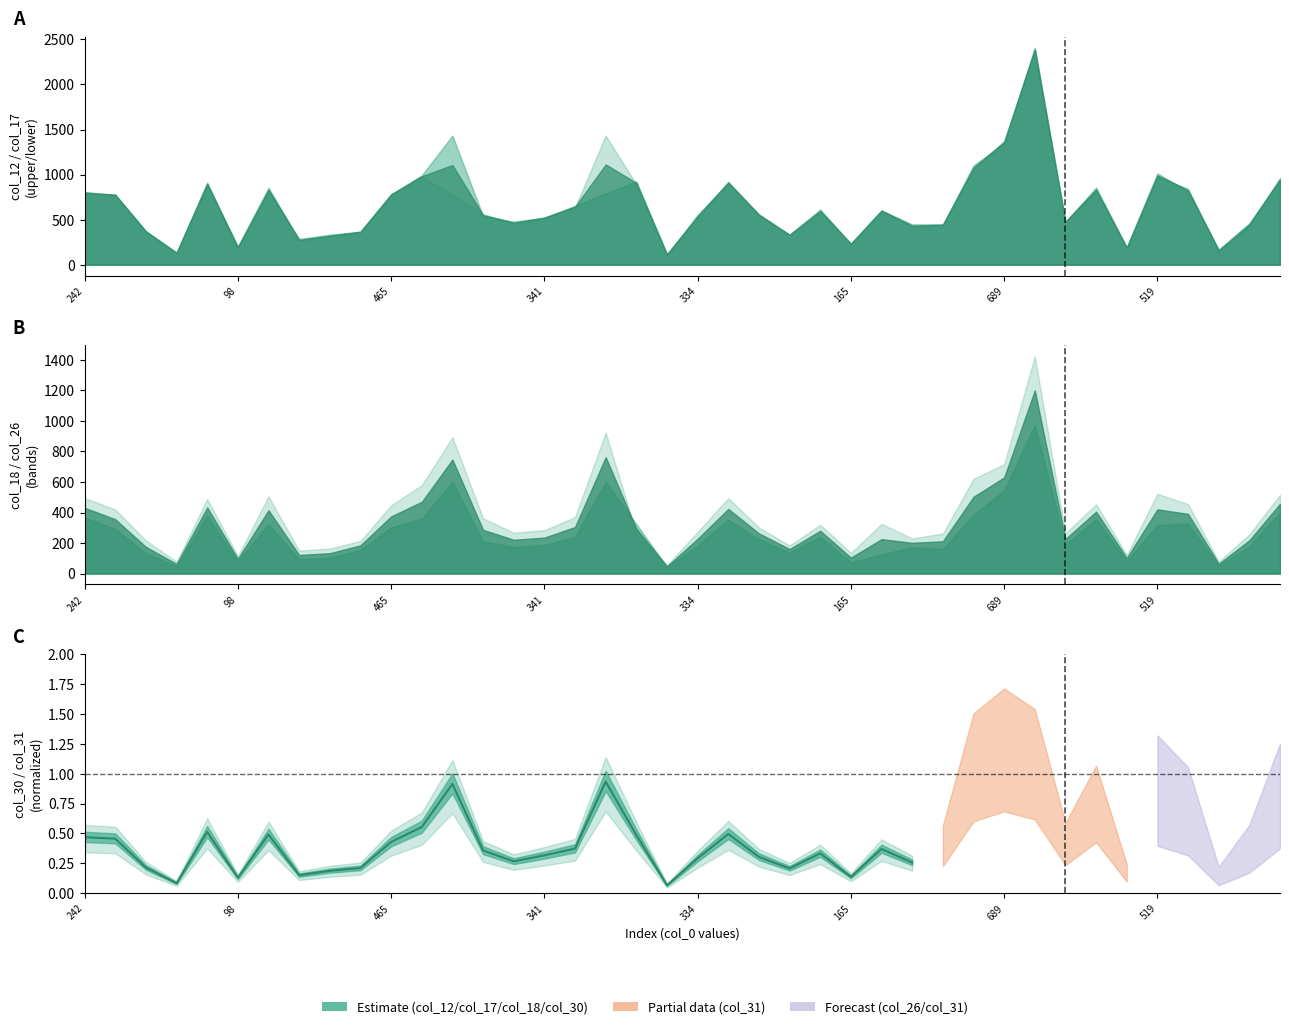

What is the value of the 14th point from the left?

0.4